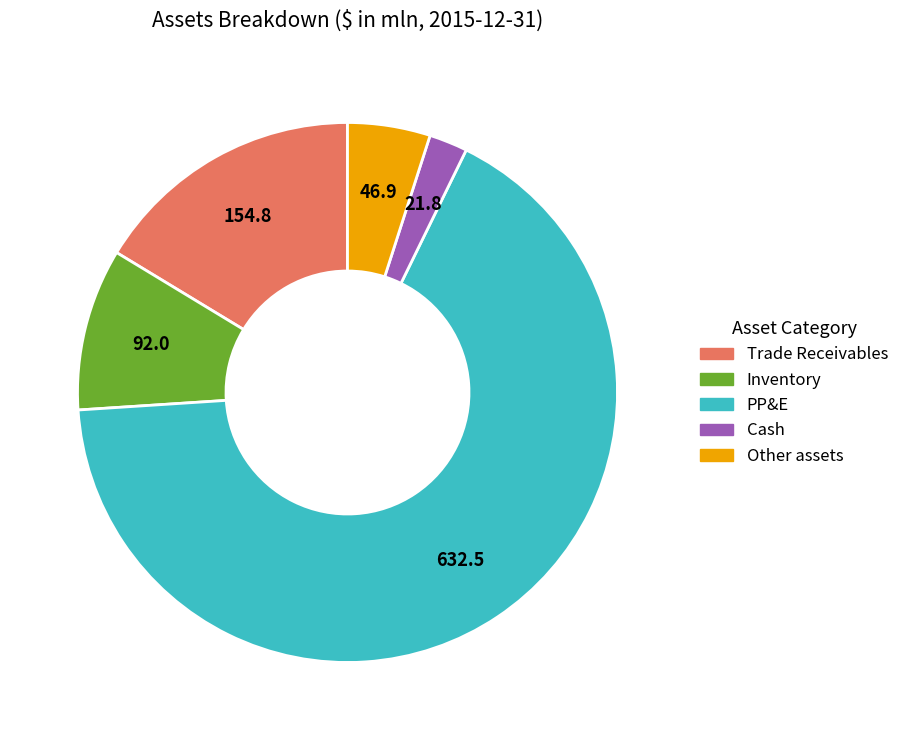

Which category has the biggest portion of the pie?

PP&E